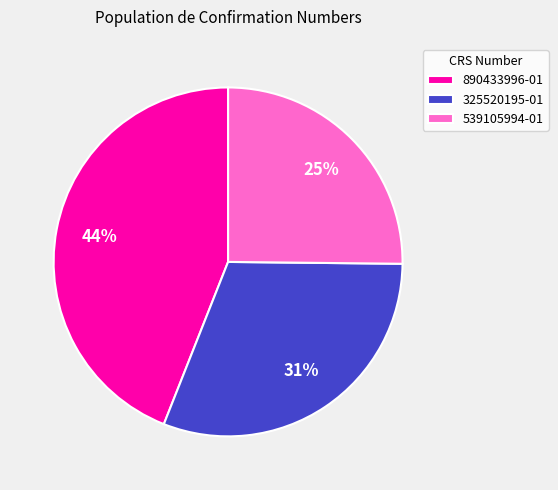

Between 890433996-01 and 539105994-01, which is larger?

890433996-01